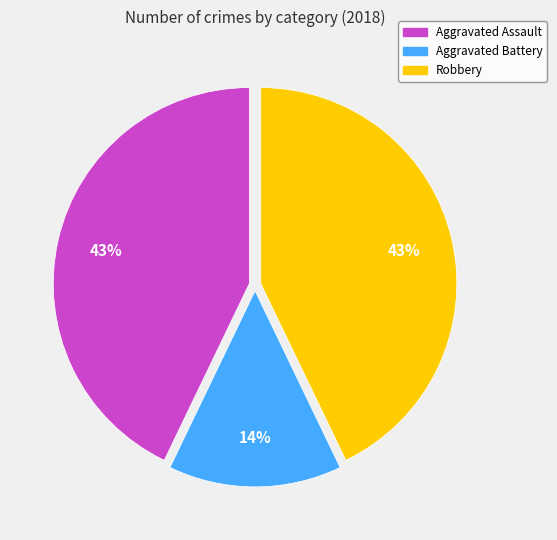

True or false: Robbery accounts for 57% of the total.

False